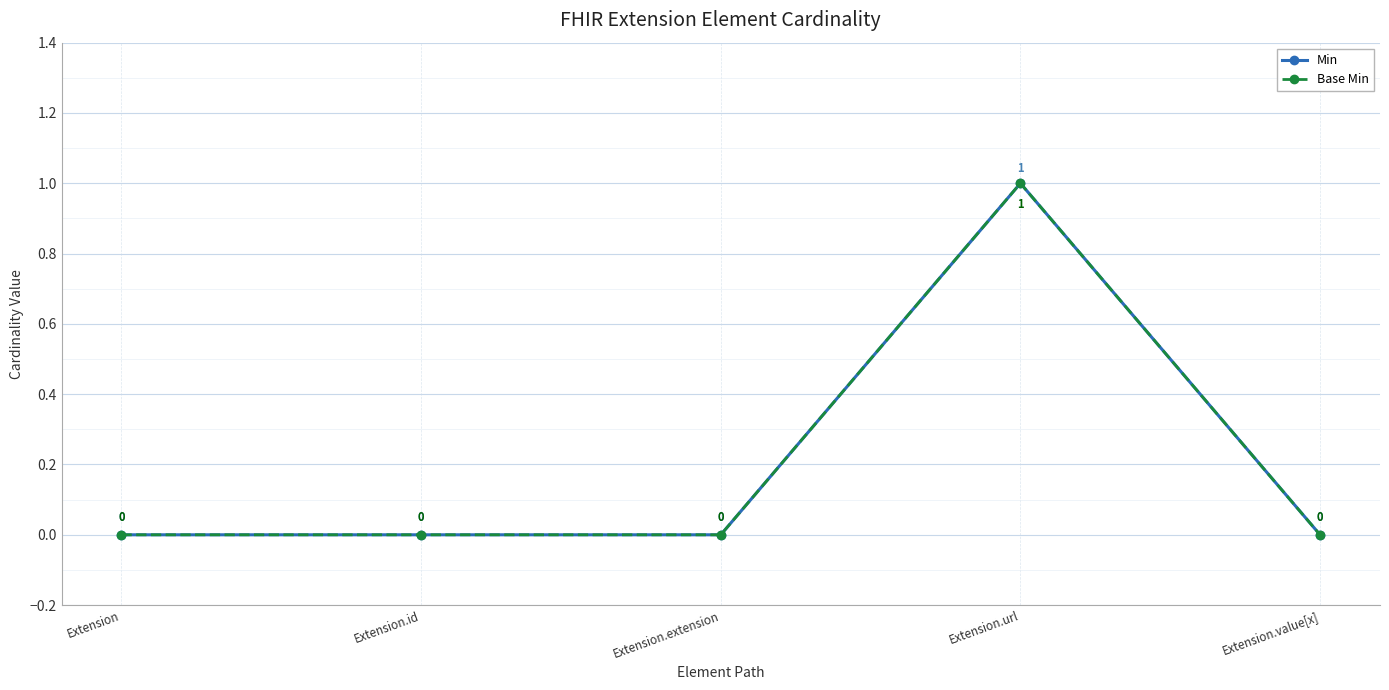

True or false: Min and Base Min cross at least once.

False